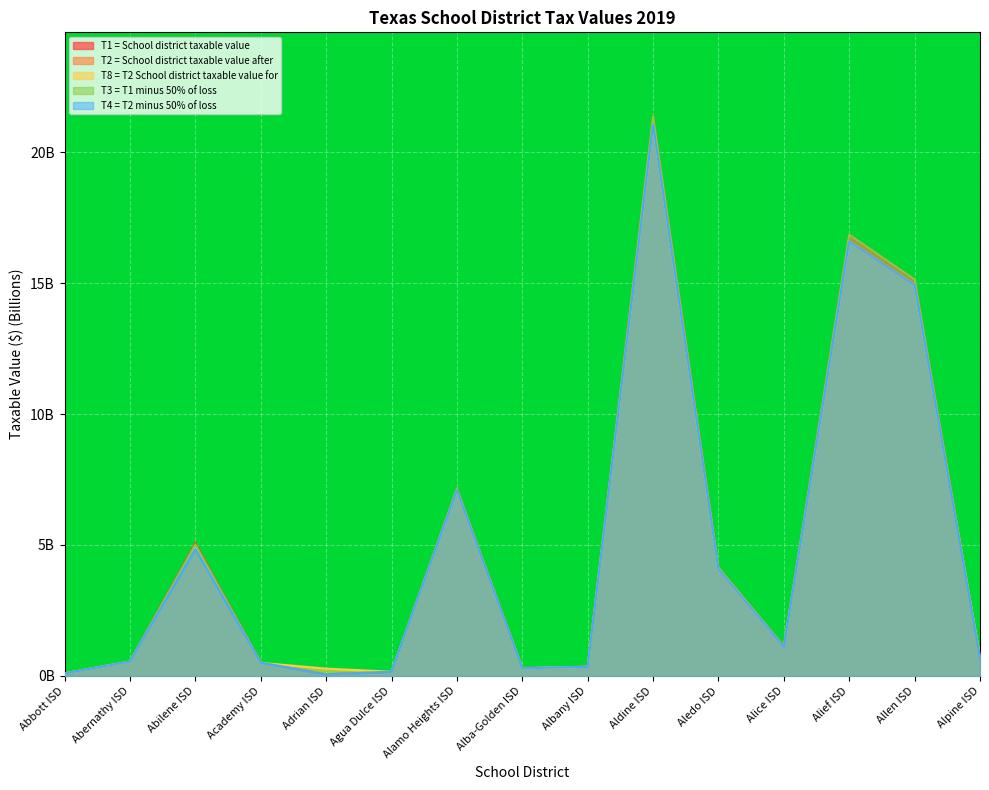

Where is the first local maximum for T8 = T2 School district taxable value for?

Abilene ISD